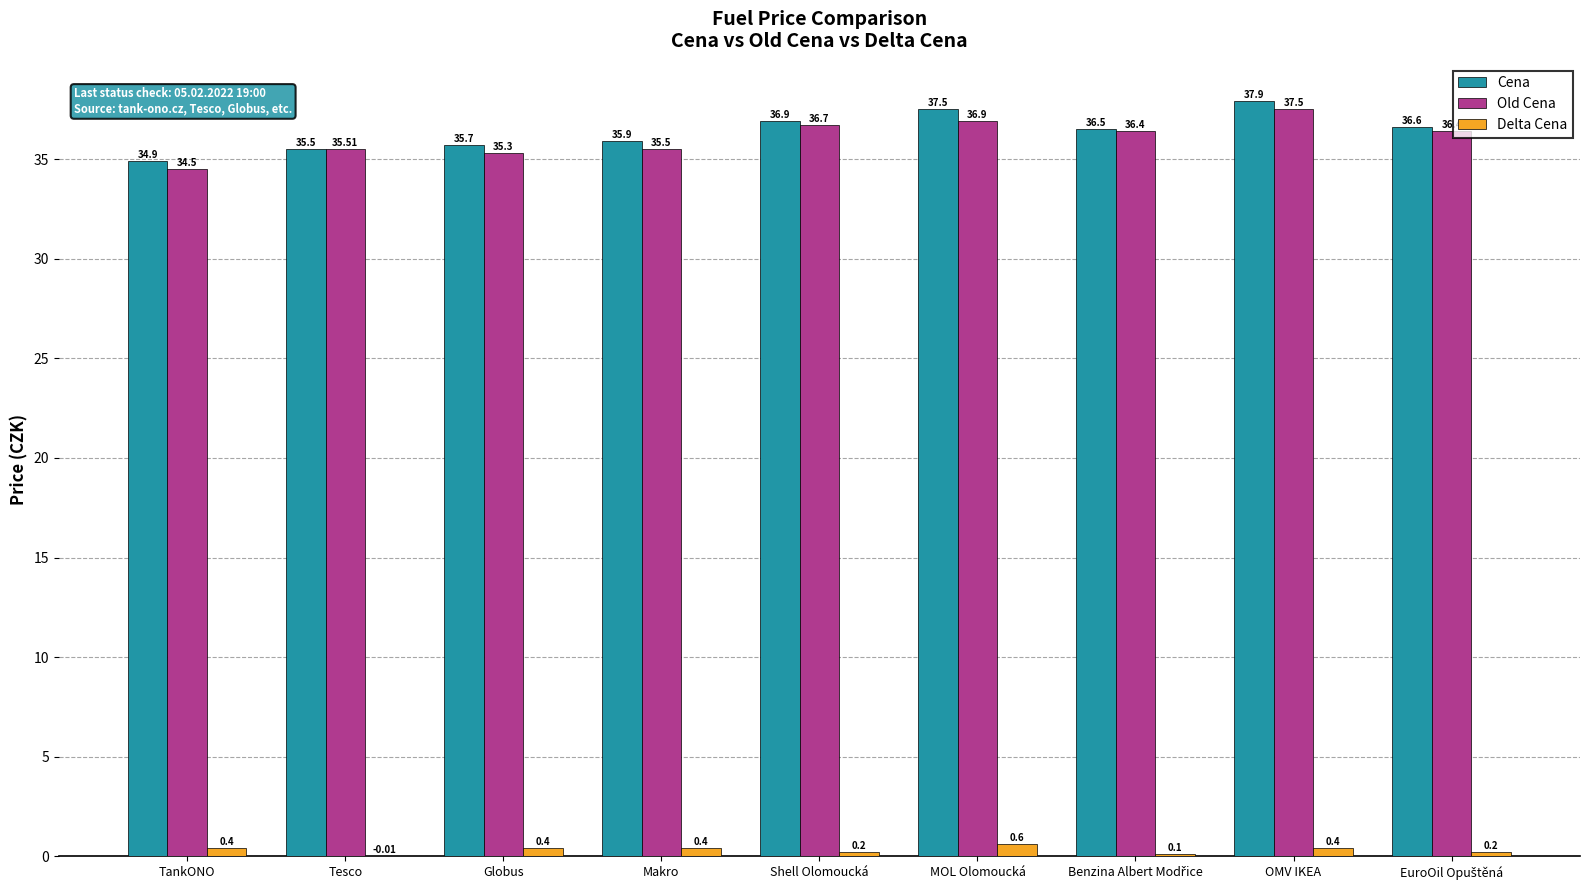

What are all the series names shown in the legend?

Cena, Old Cena, Delta Cena